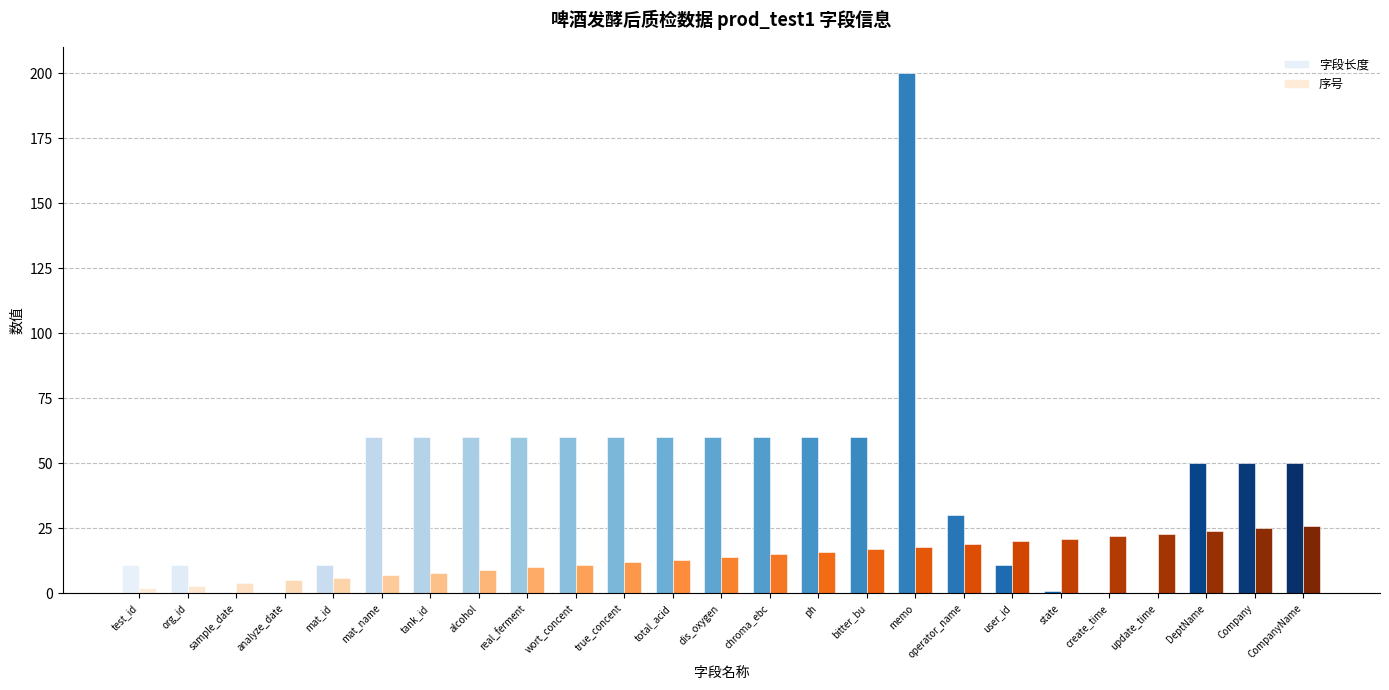

Reading left to right, list all the values displayed in this chart.

字段长度: test_id=11	org_id=11	sample_date=0	analyze_date=0	mat_id=11	mat_name=60	tank_id=60	alcohol=60	real_ferment=60	wort_concent=60	true_concent=60	total_acid=60	dis_oxygen=60	chroma_ebc=60	ph=60	bitter_bu=60	memo=200	operator_name=30	user_id=11	state=1	create_time=0	update_time=0	DeptName=50	Company=50	CompanyName=50
序号: test_id=2	org_id=3	sample_date=4	analyze_date=5	mat_id=6	mat_name=7	tank_id=8	alcohol=9	real_ferment=10	wort_concent=11	true_concent=12	total_acid=13	dis_oxygen=14	chroma_ebc=15	ph=16	bitter_bu=17	memo=18	operator_name=19	user_id=20	state=21	create_time=22	update_time=23	DeptName=24	Company=25	CompanyName=26